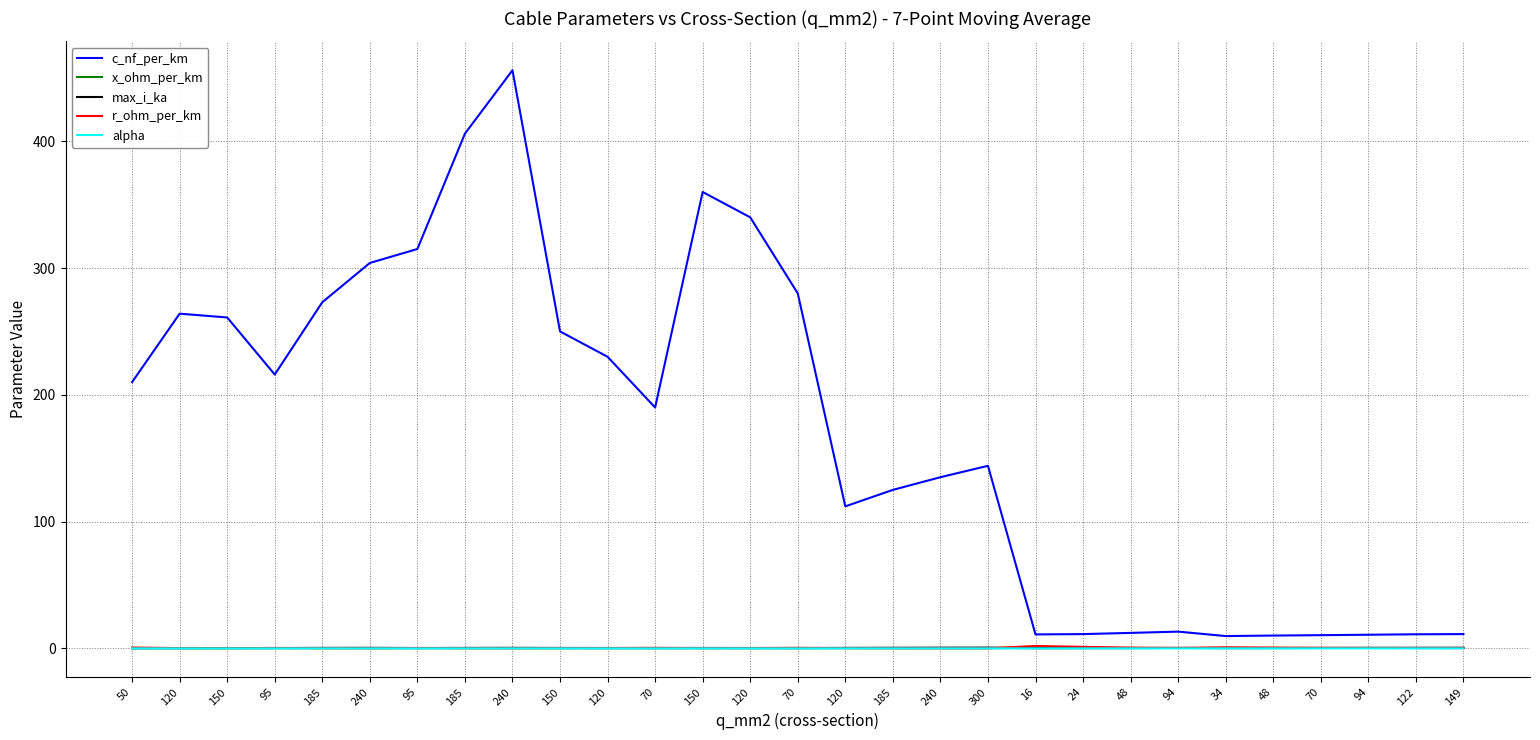

Which category has the highest value across all series?

240